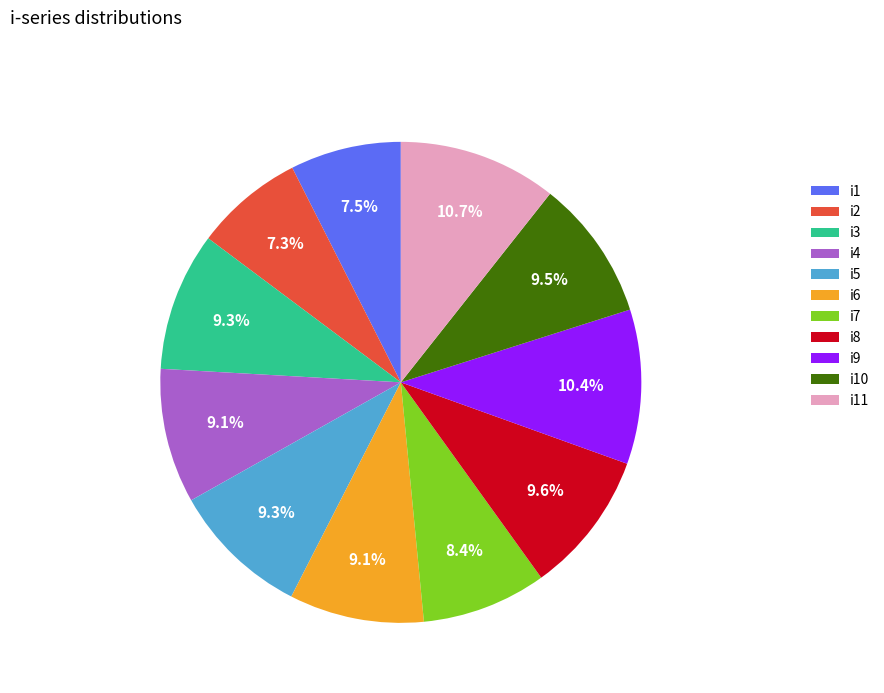

Approximately how many times larger is the value at i1 compared to i7?

0.9